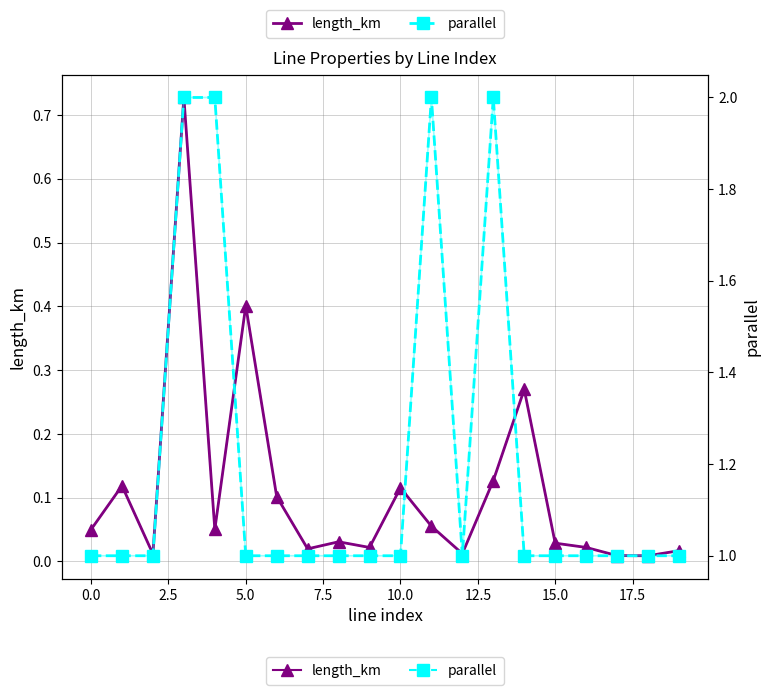

What is the spread (max minus min) of values at 7.5?

1.9